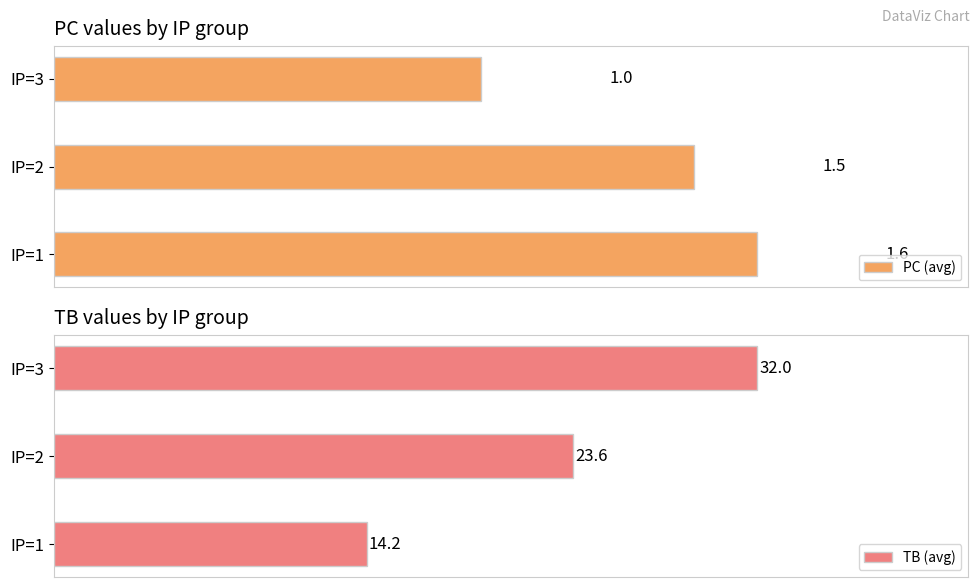

What are all the series names shown in the legend?

PC (avg), TB (avg)